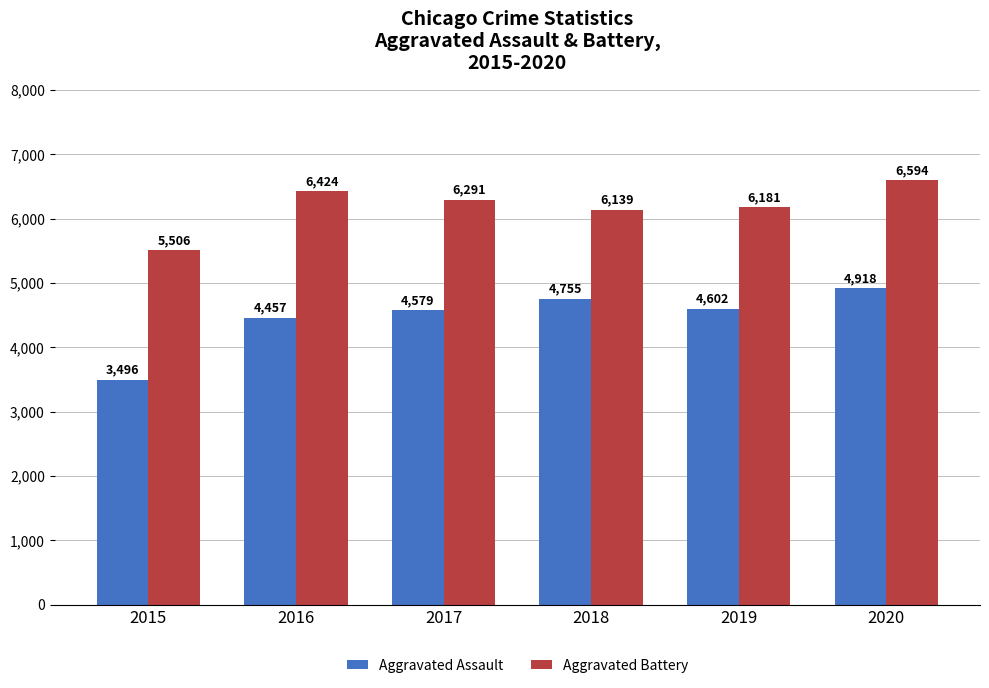

Which series has the largest range (max minus min)?

Aggravated Assault